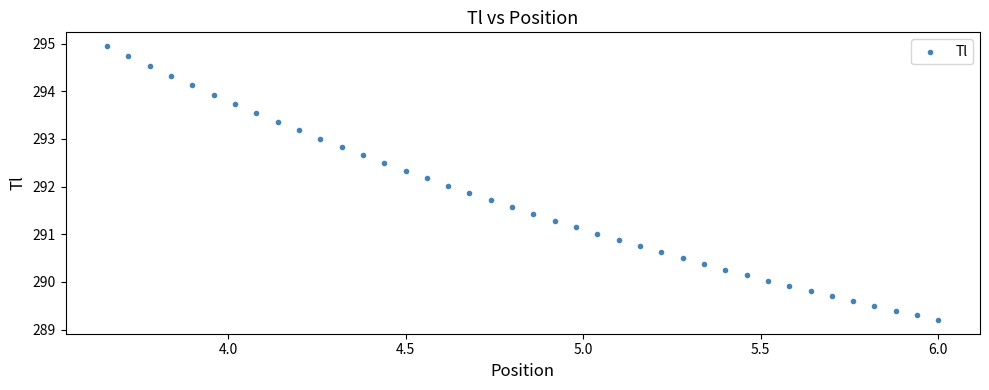

What is the range of X values (max minus min)?

2.3